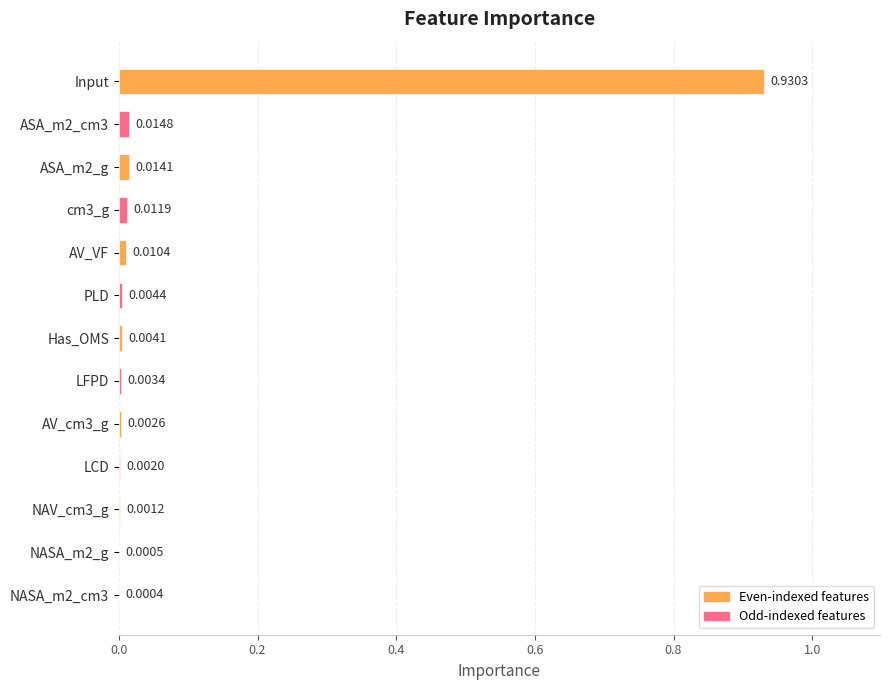

What is the sum of all values?

1.0